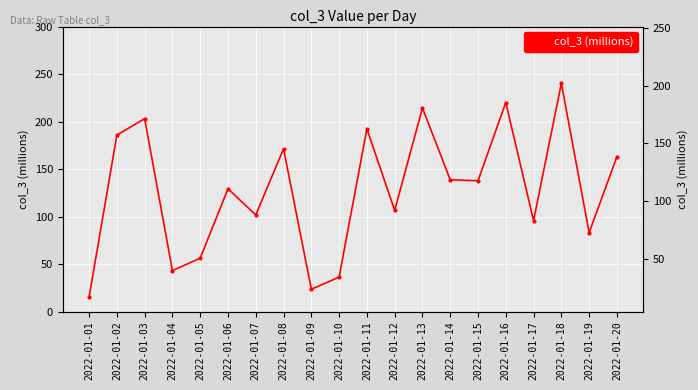

The chart shows a value of 190.5 at 2022-01-15. True or false?

False